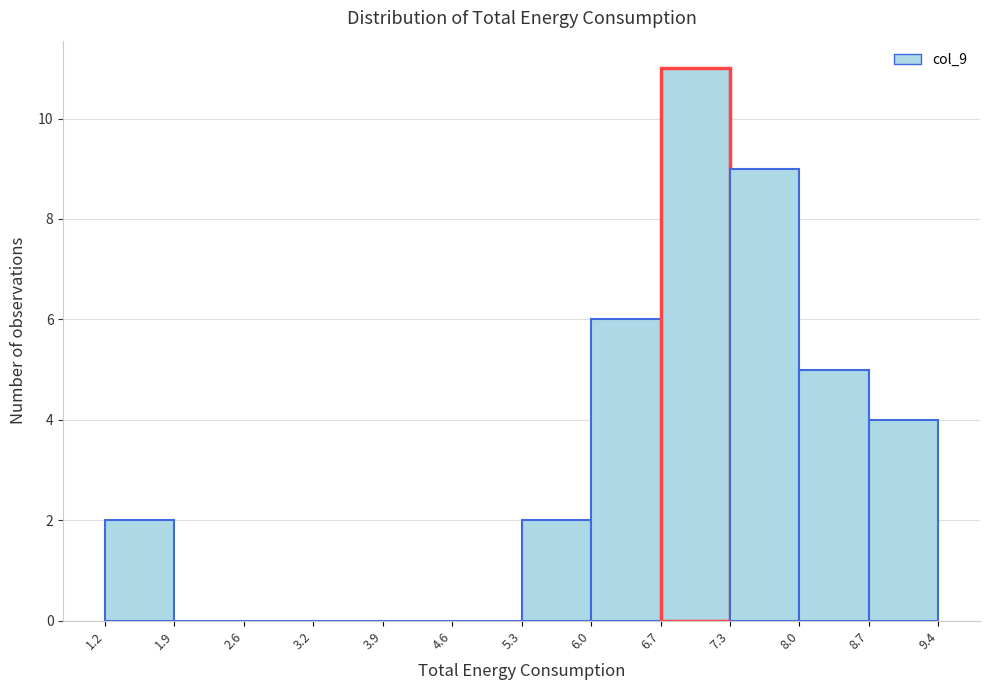

Reading left to right, list every bar in this chart as the range it spans on the x-axis followed by its height. The values are not printed on the chart, so give them approximately, as read against the axis.

1.2 to 1.9: 2
1.9 to 2.6: 0
2.6 to 3.2: 0
3.2 to 3.9: 0
3.9 to 4.6: 0
4.6 to 5.3: 0
5.3 to 6.0: 2
6.0 to 6.7: 6
6.7 to 7.3: 11
7.3 to 8.0: 9
8.0 to 8.7: 5
8.7 to 9.4: 4